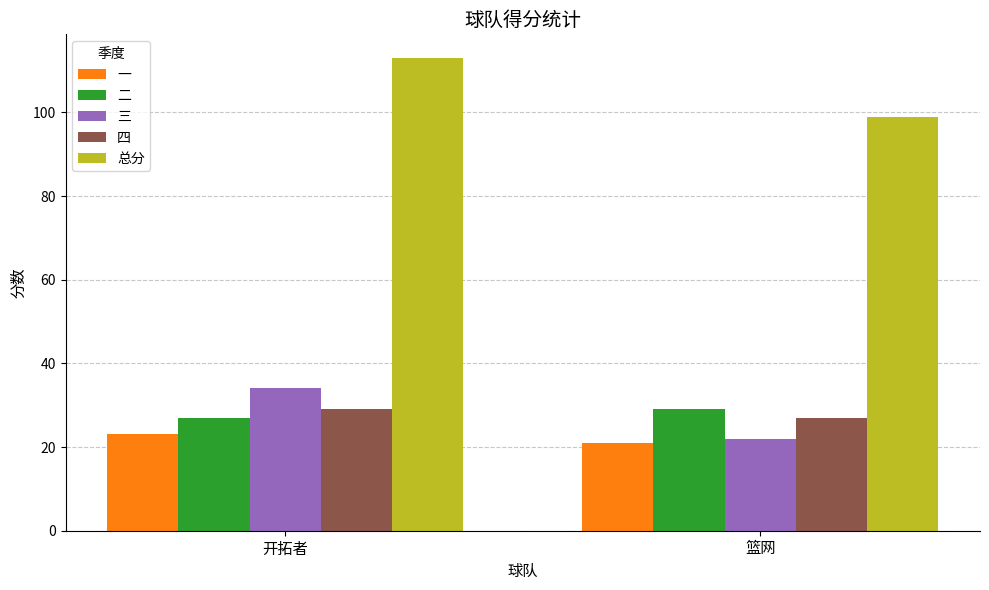

What is the sum of the 总分 values at 篮网 and 开拓者?

212